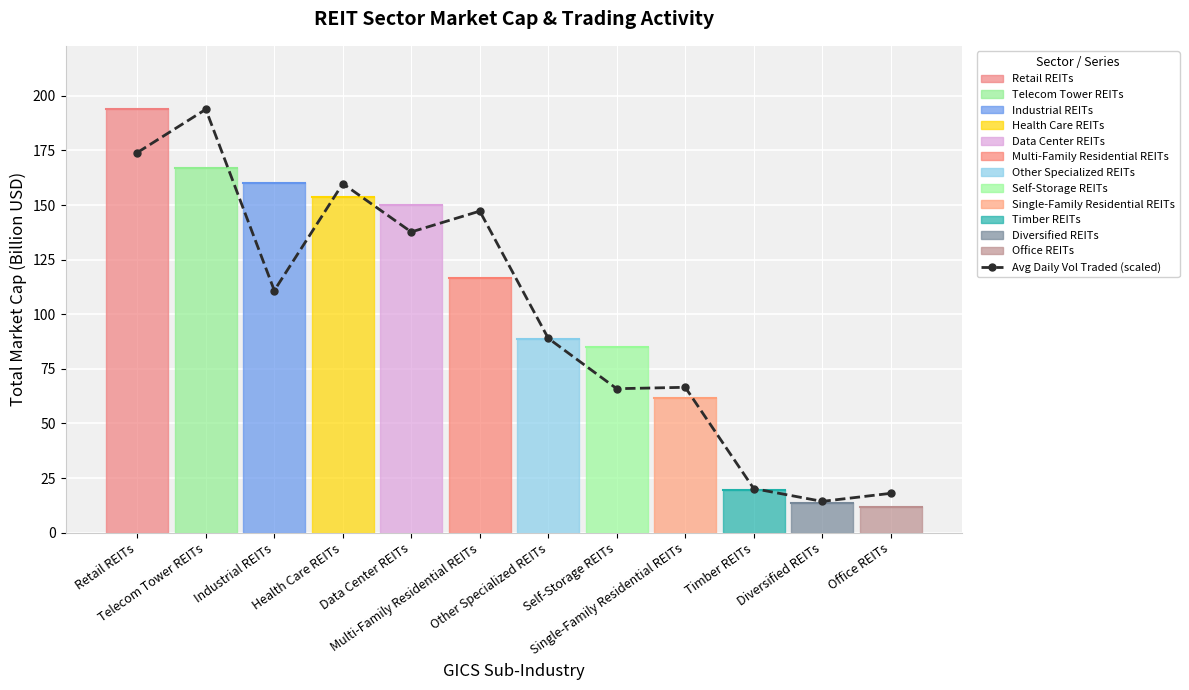

What is the label of the 12th point from the right?

Retail REITs